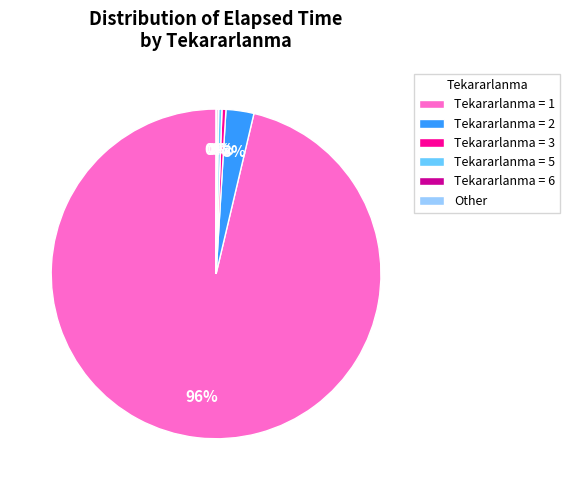

The Tekararlanma = 1 slice represents 96% of the pie. True or false?

True